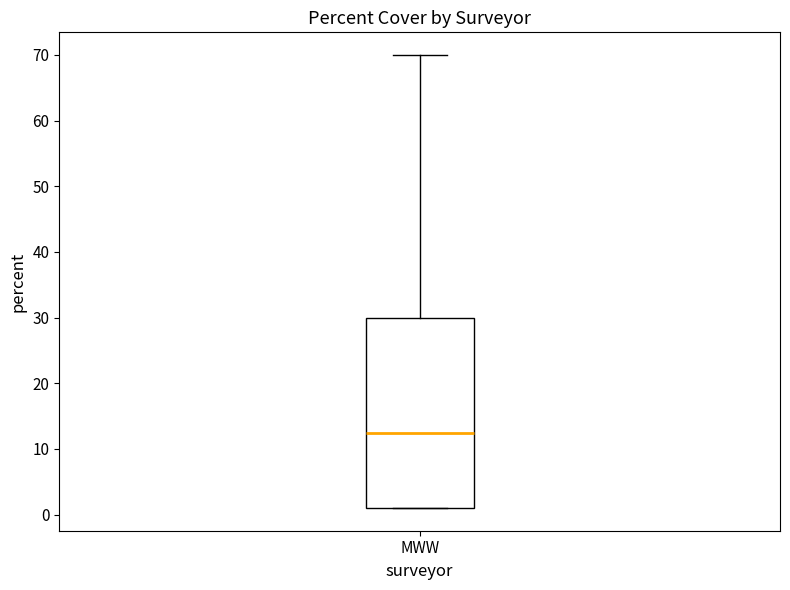

Transcribe this box plot: give where the median line is, the range the box spans, and where the two whiskers end, as read against the y-axis. The values are not printed on the chart, so give them approximately, as read against the axis.

median 13, box 1 to 30, whiskers 1 to 70